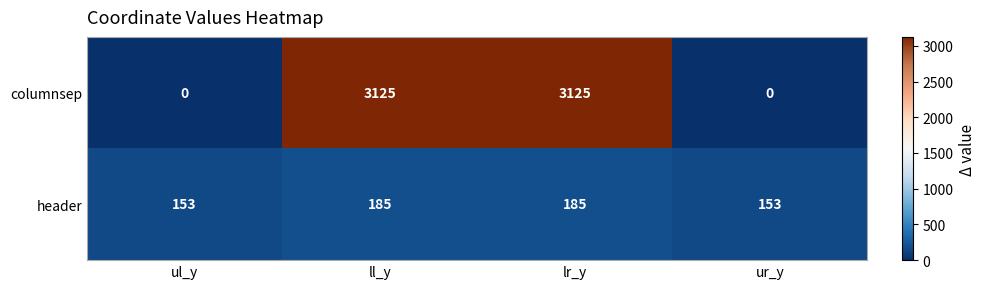

How many values in the columnsep series are below 3125?

2